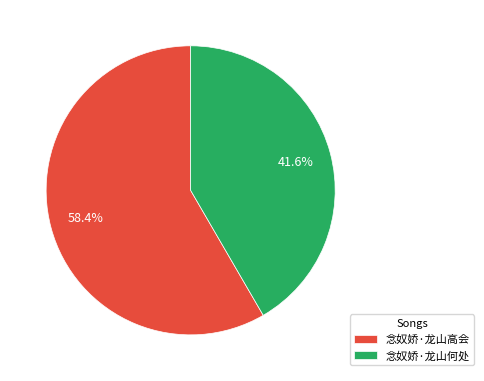

How many segments does this pie chart have?

2